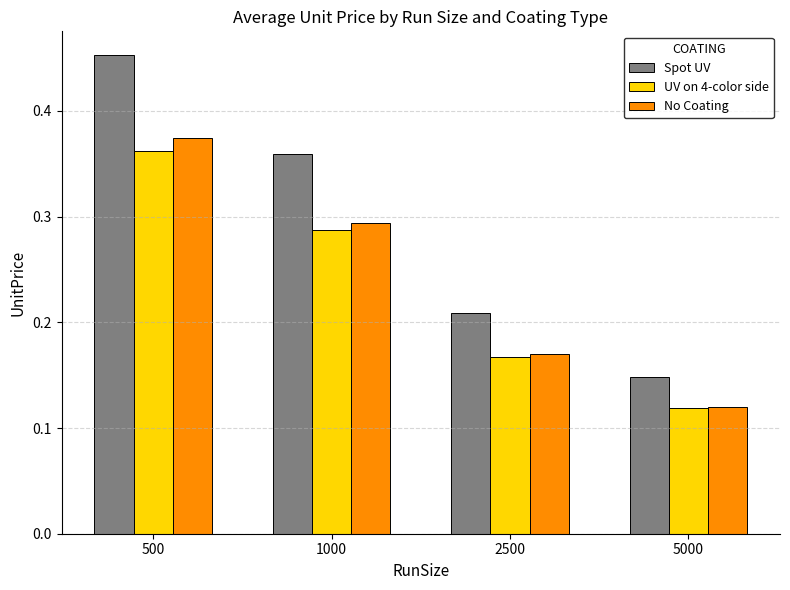

At which category does the chart reach its minimum across all series?

5000